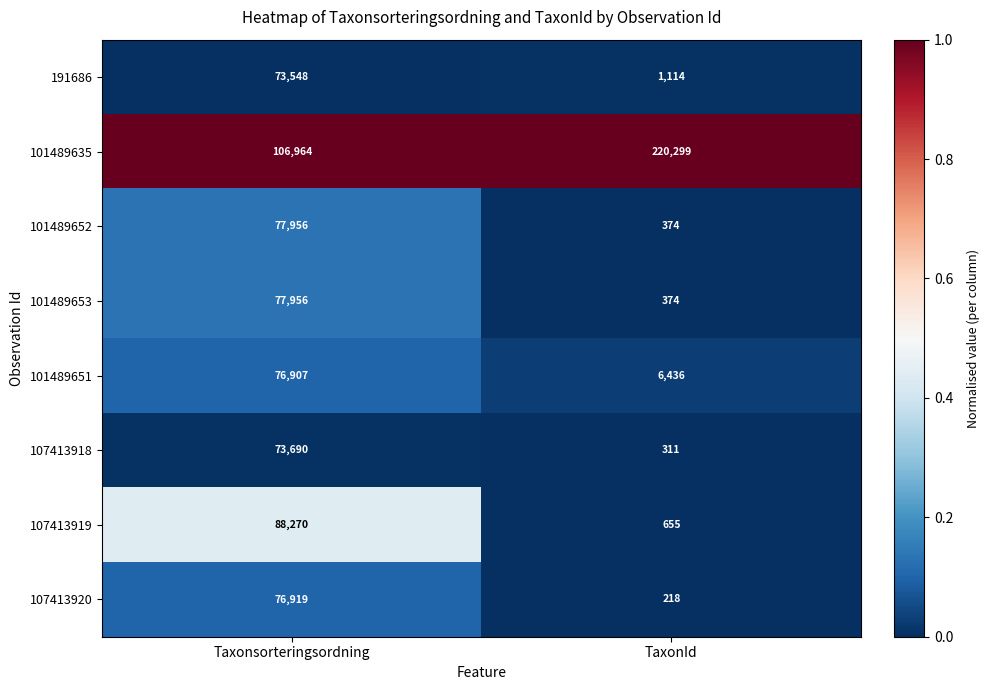

What is the approximate value of 107413920 at TaxonId, to the nearest 50?

200